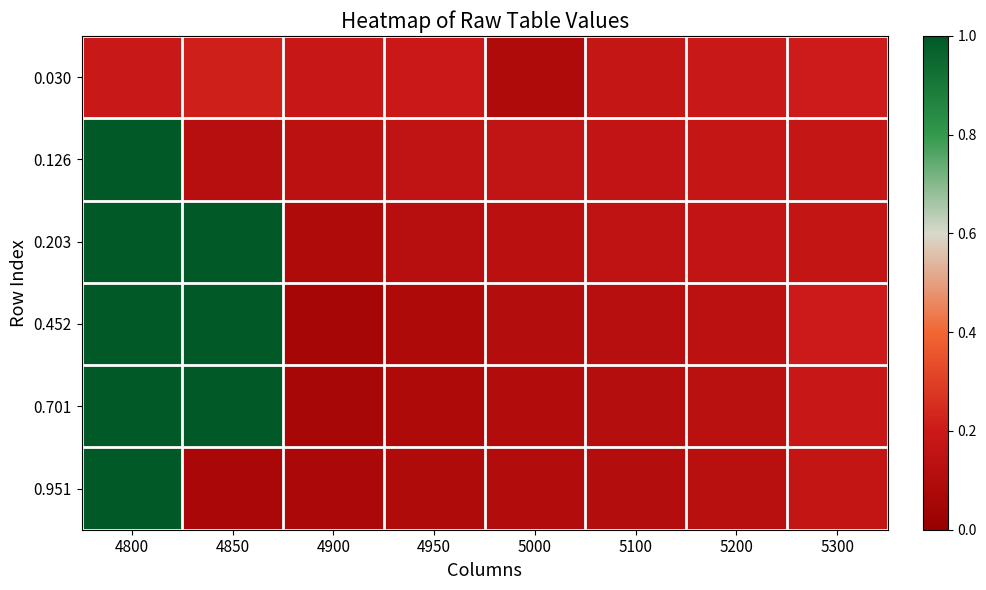

Rank the series at 4850 from lowest to highest value.

0.951, 0.126, 0.030, 0.203, 0.452, 0.701